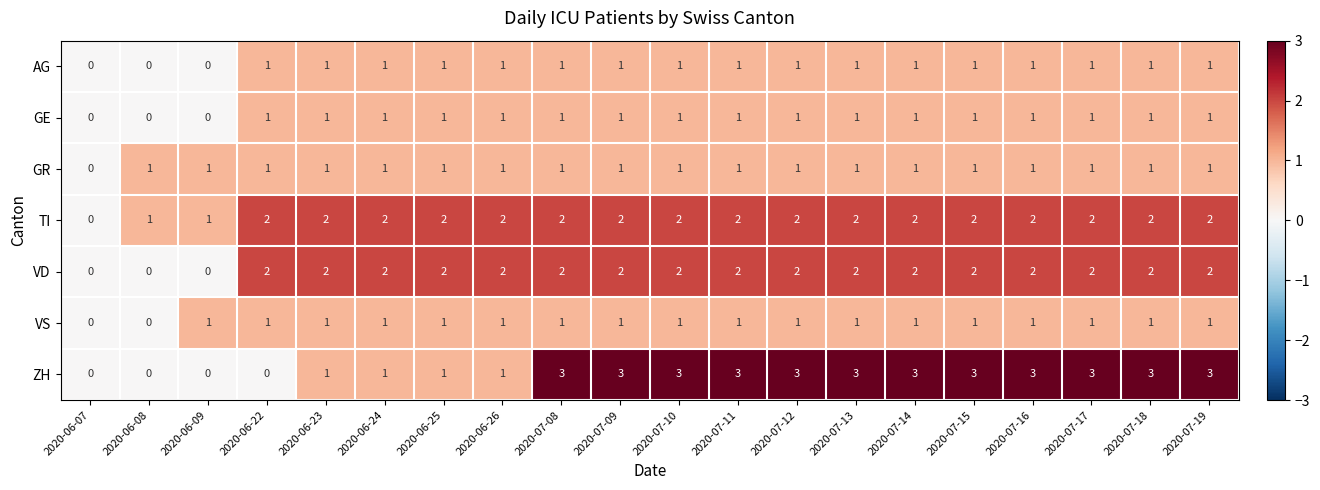

What is the maximum value shown in the chart?

3